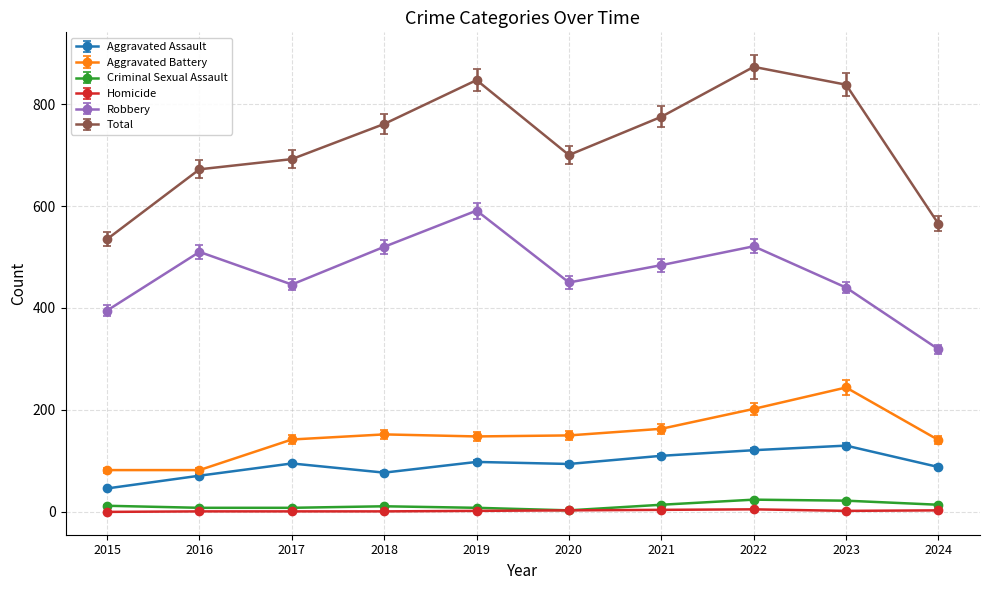

What is the greatest value displayed?

873